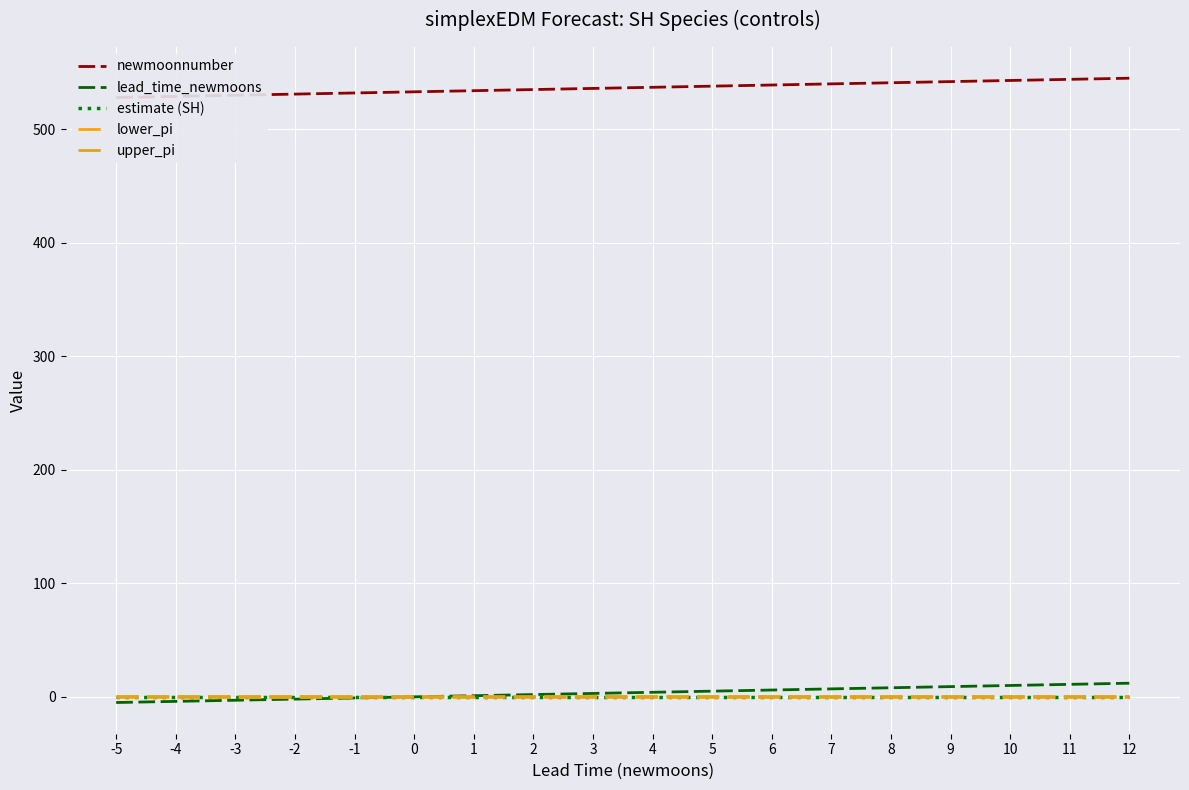

Count the number of categories in the chart.

18